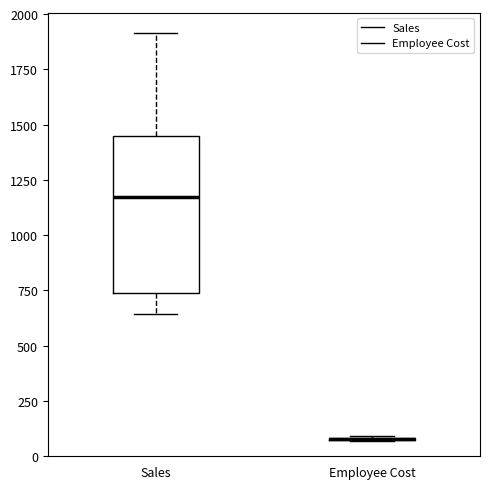

Comparing the boxes themselves (not the whiskers), which one is the tallest?

Sales